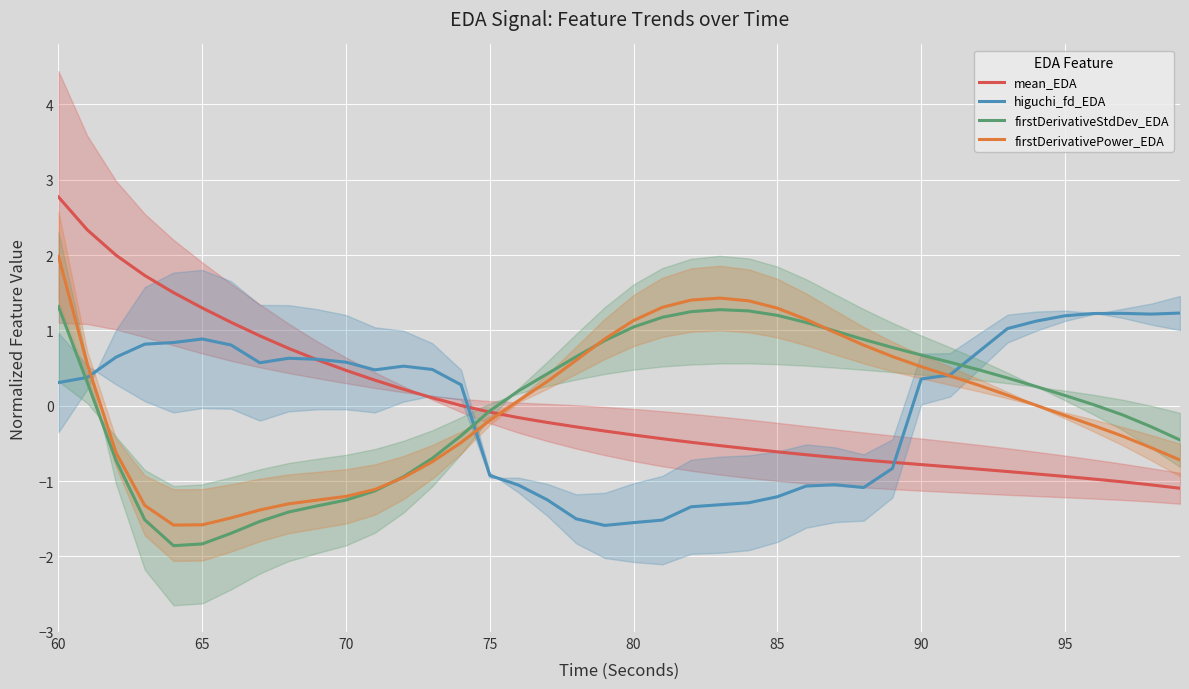

What is the minimum value for mean_EDA?

-1.1